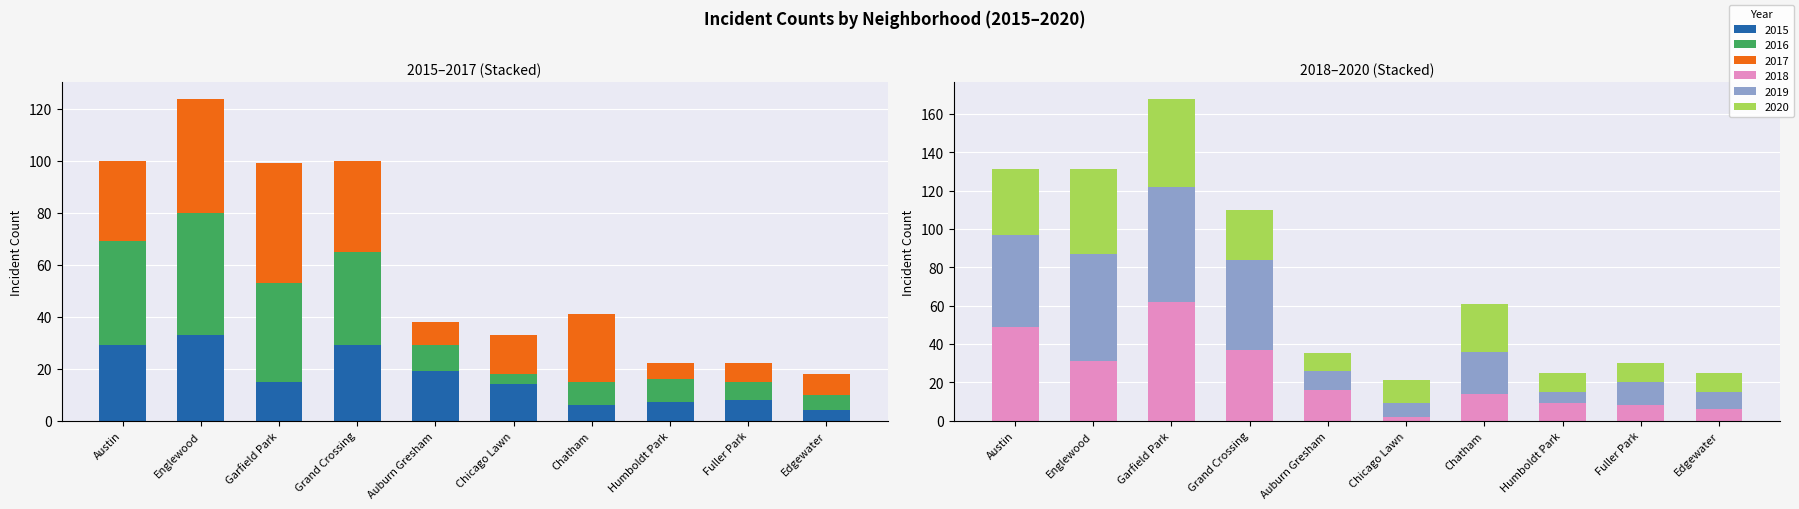

How many categories are shown in the chart?

10